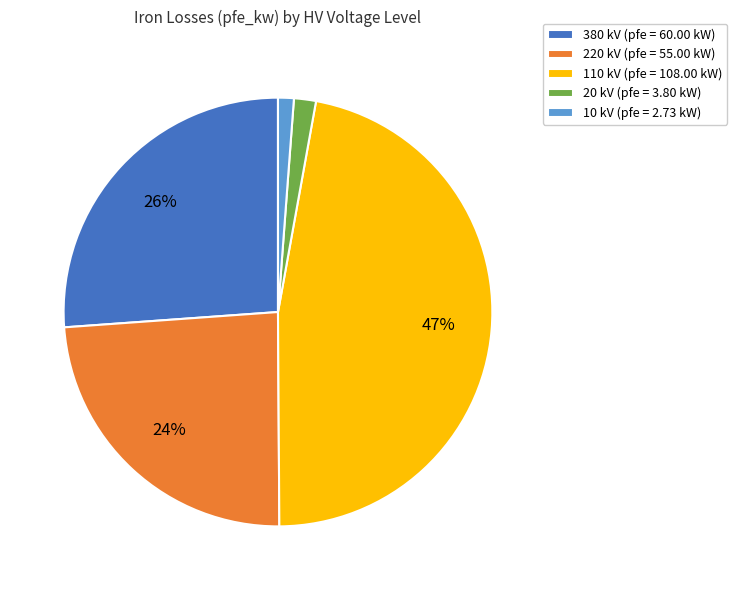

Which category has the biggest portion of the pie?

110 kV (pfe = 108.00 kW)